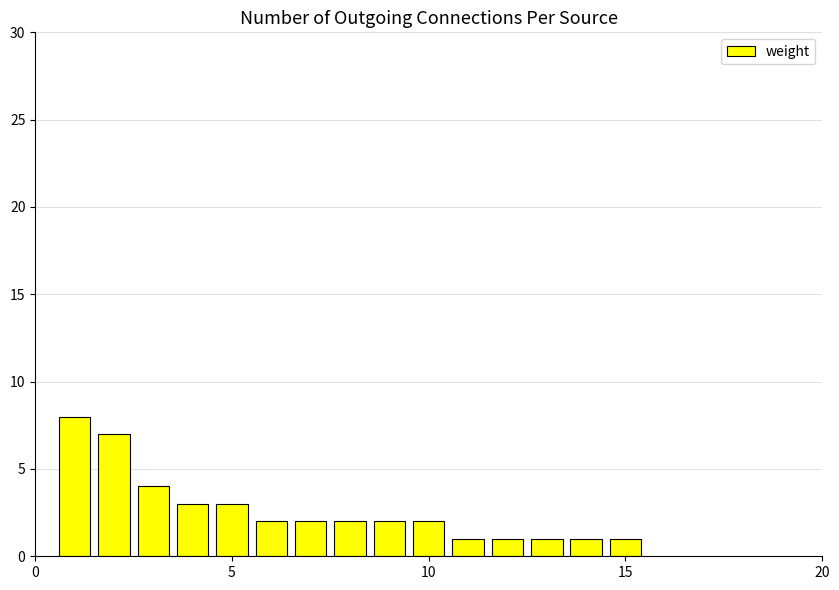

What is the difference between the second highest and second lowest values?

6